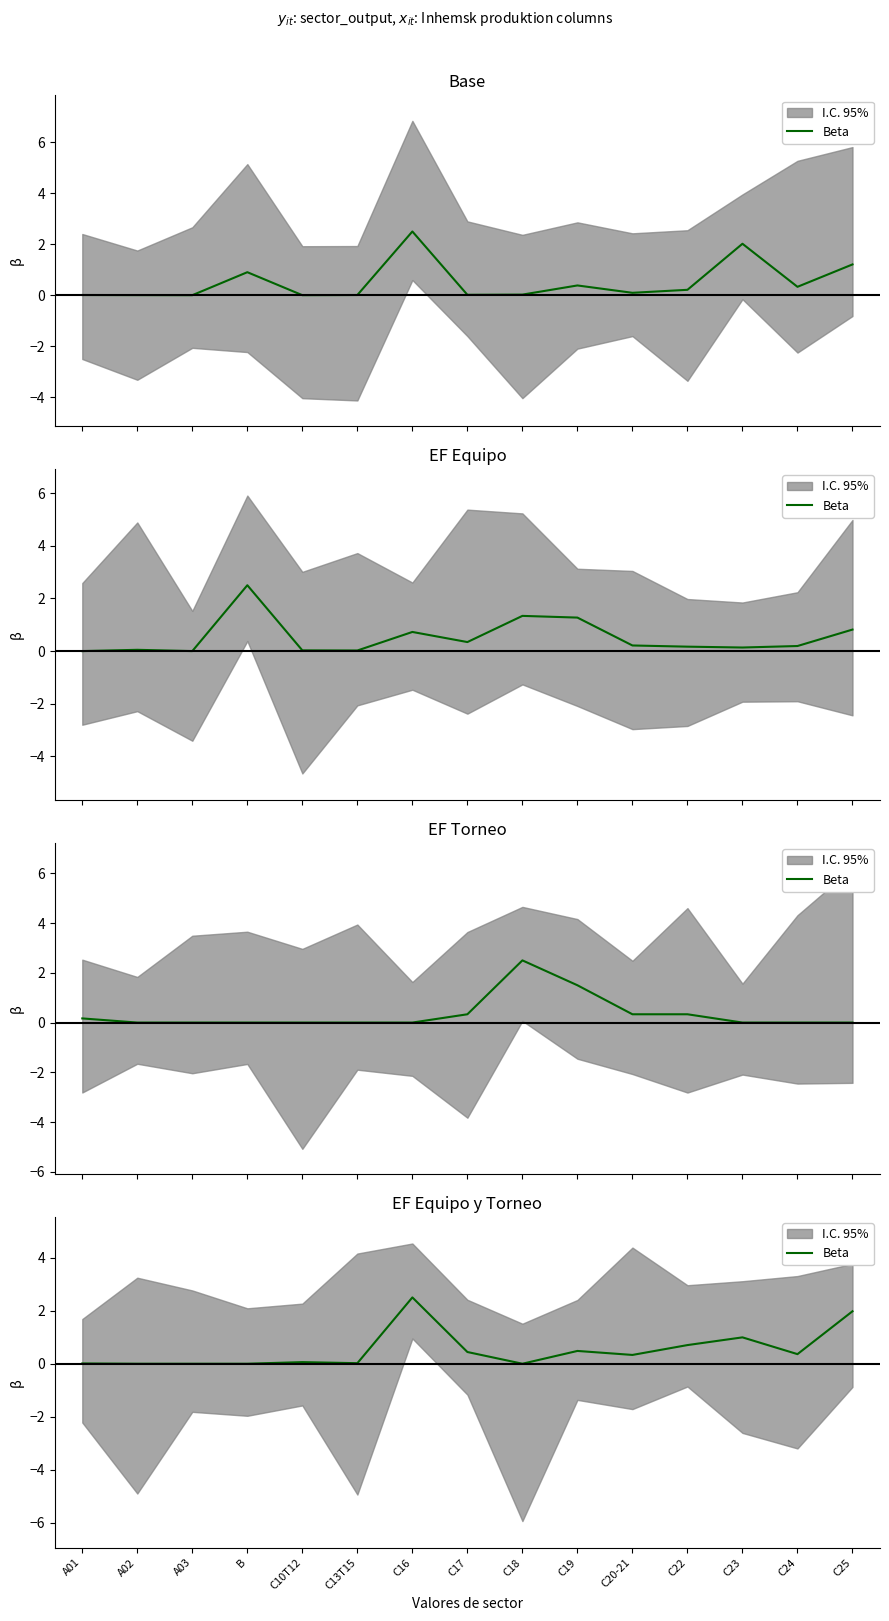

What position from the left is C13T15?

6